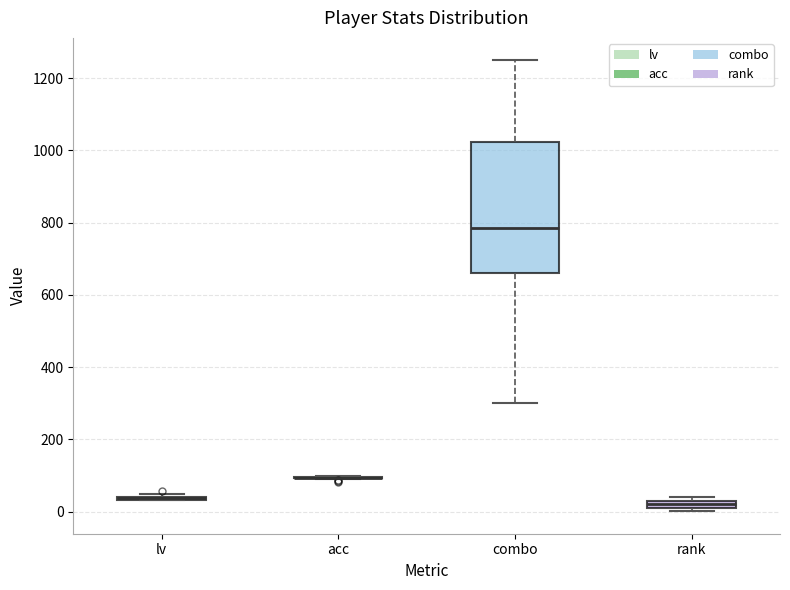

Comparing the boxes themselves (not the whiskers), which one is the tallest?

combo